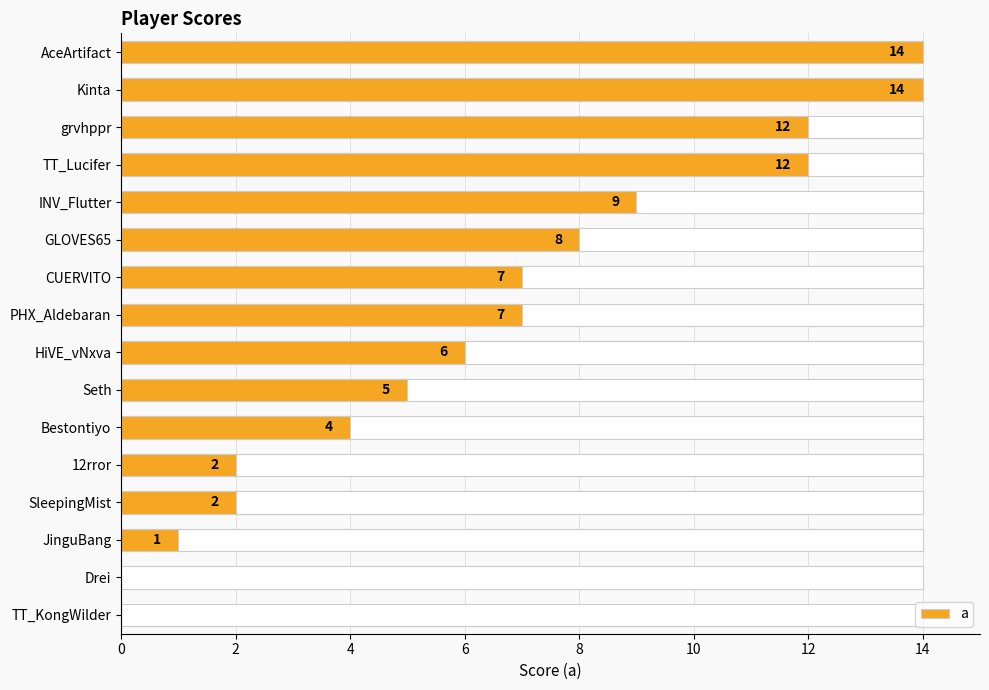

True or false: the data shows 10 at CUERVITO.

False